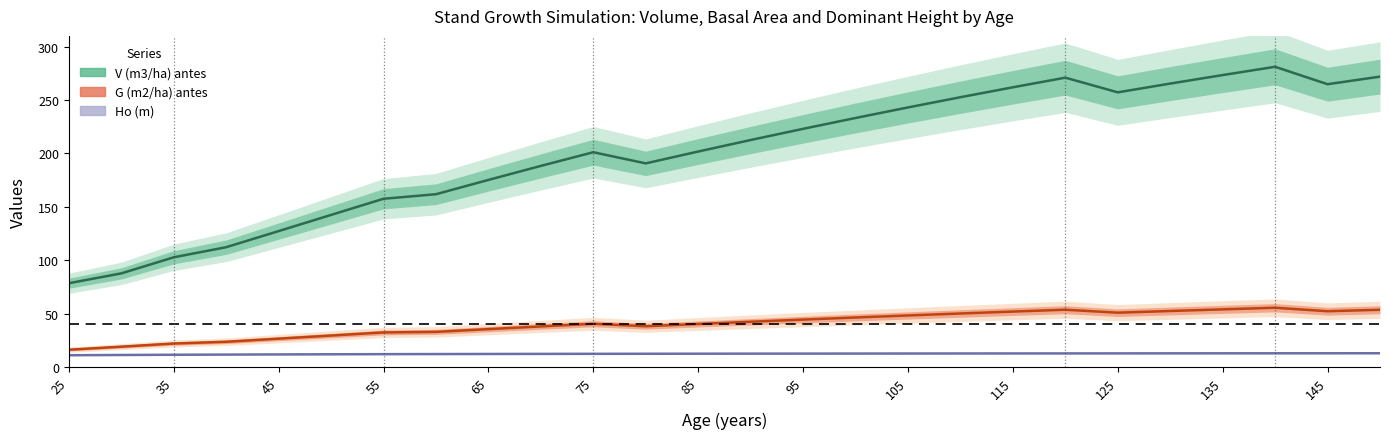

What is the maximum value for Ho (m)?

12.8